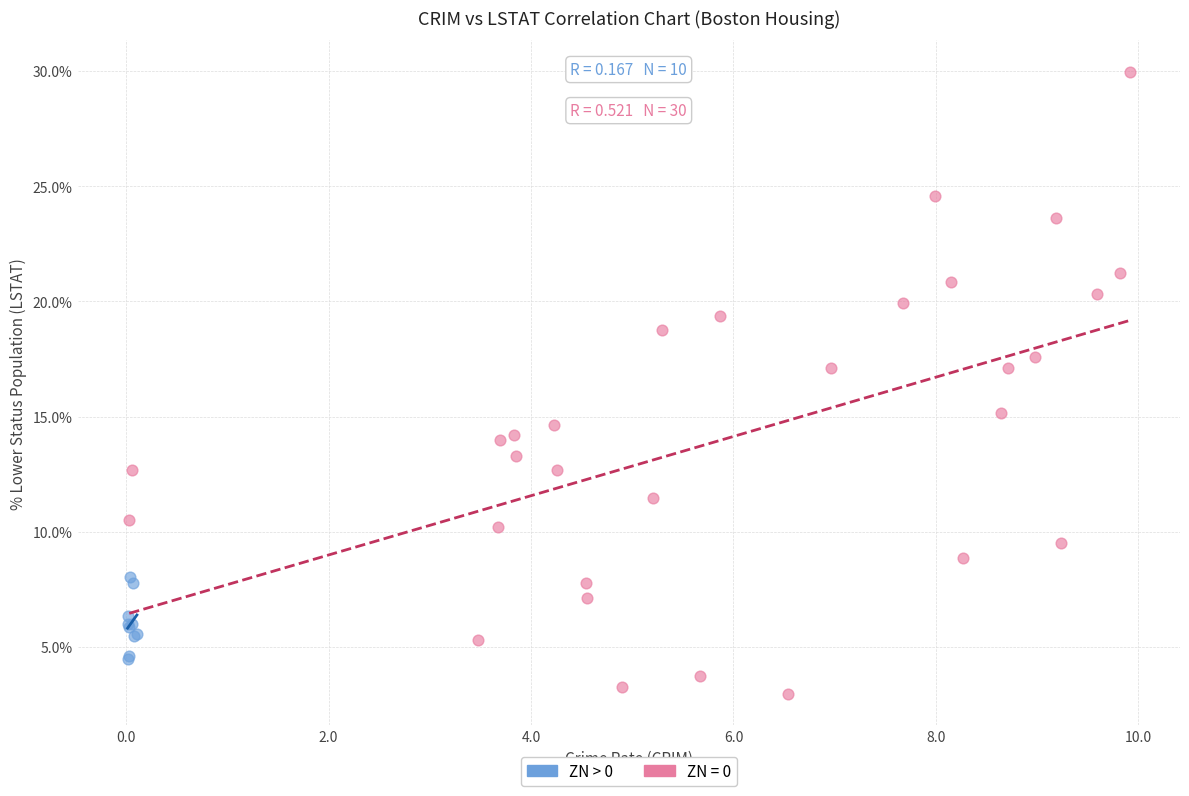

Which series has the largest Y range (max minus min)?

ZN = 0